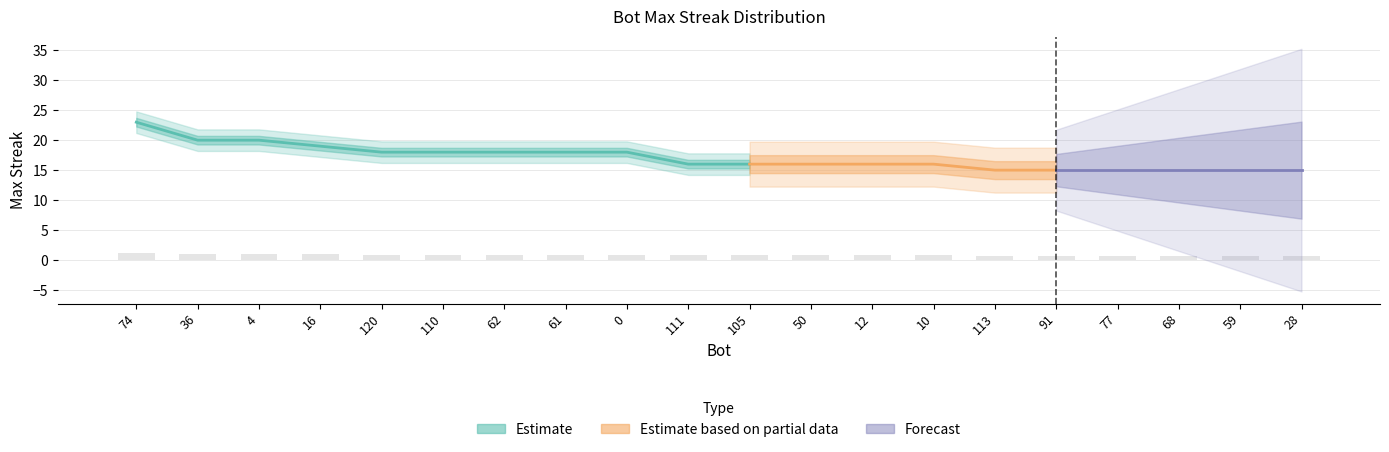

What is the label of the 17th bar from the left?

77